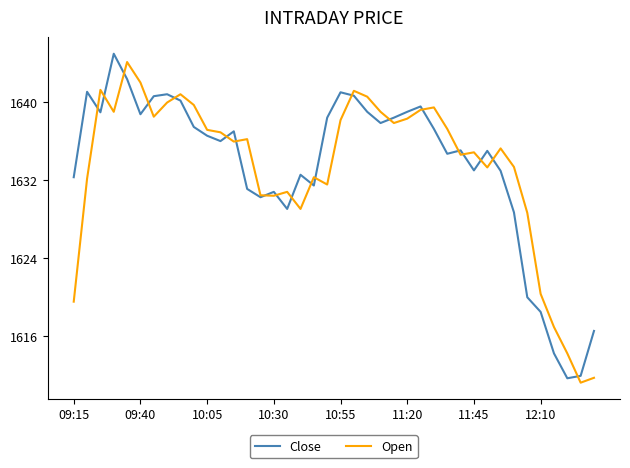

What is the maximum value shown in the chart?

1645.0